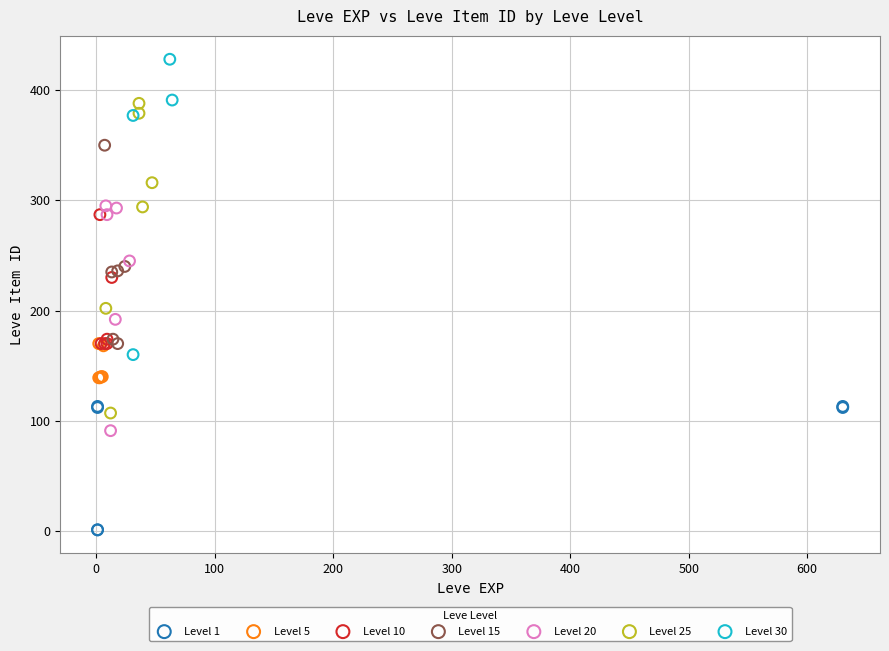

Which series reaches the maximum Y coordinate?

Level 30